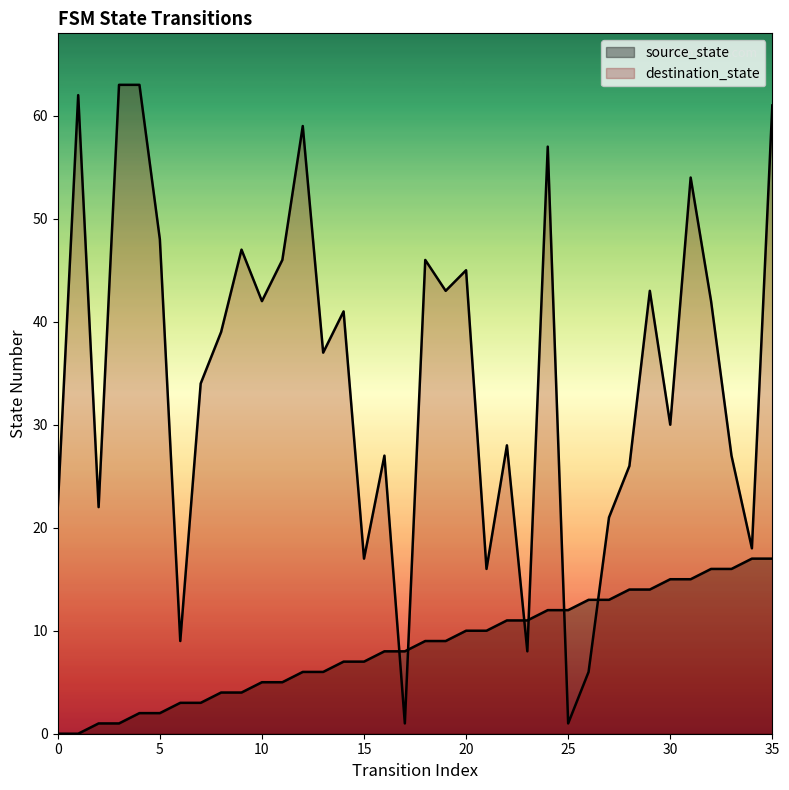

Reading left to right, list all the values displayed in this chart.

source_state: 0=0	1=0	2=1	3=1	4=2	5=2	6=3	7=3	8=4	9=4	10=5	11=5	12=6	13=6	14=7	15=7	16=8	17=8	18=9	19=9	20=10	21=10	22=11	23=11	24=12	25=12	26=13	27=13	28=14	29=14	30=15	31=15	32=16	33=16	34=17	35=17
destination_state: 0=22	1=62	2=22	3=63	4=63	5=48	6=9	7=34	8=39	9=47	10=42	11=46	12=59	13=37	14=41	15=17	16=27	17=1	18=46	19=43	20=45	21=16	22=28	23=8	24=57	25=1	26=6	27=21	28=26	29=43	30=30	31=54	32=42	33=27	34=18	35=61